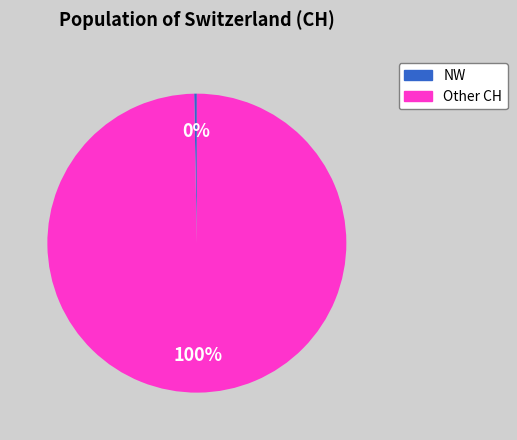

Is there any slice that represents more than half of the pie?

Yes